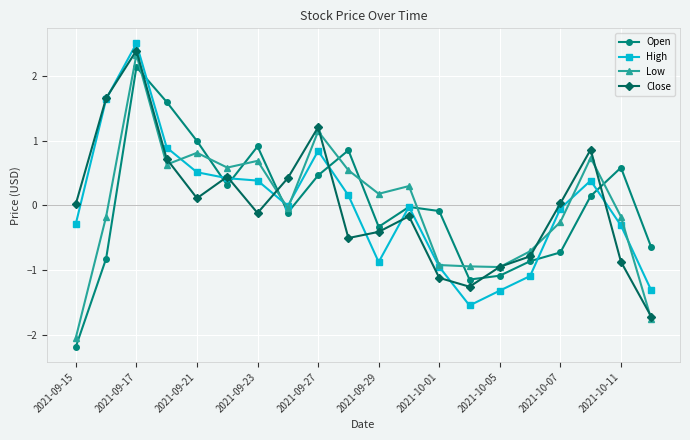

What is the minimum value for Close?

-1.7